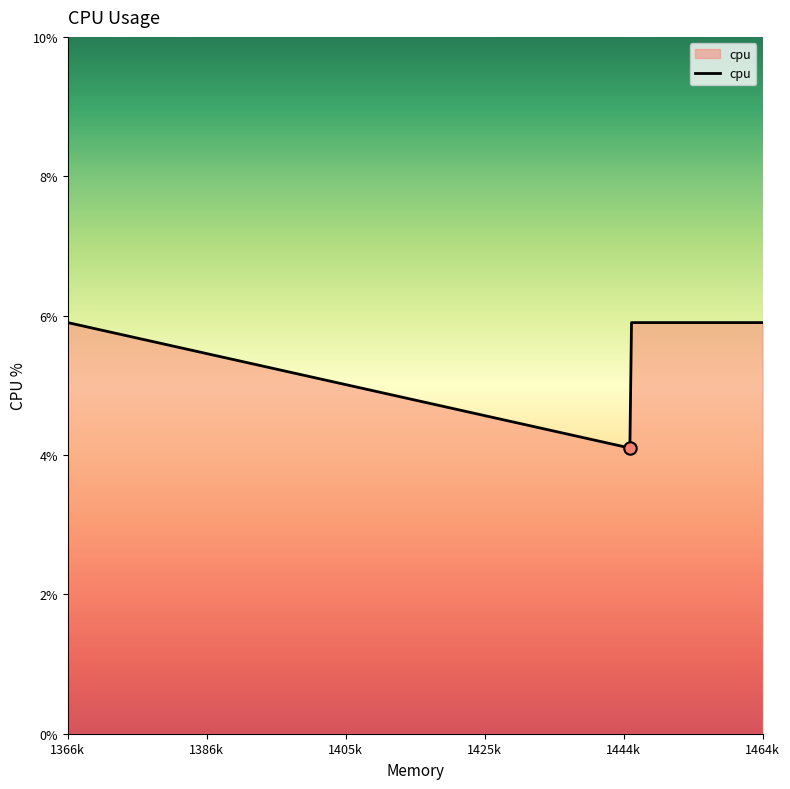

What is the maximum value shown in the chart?

5.9